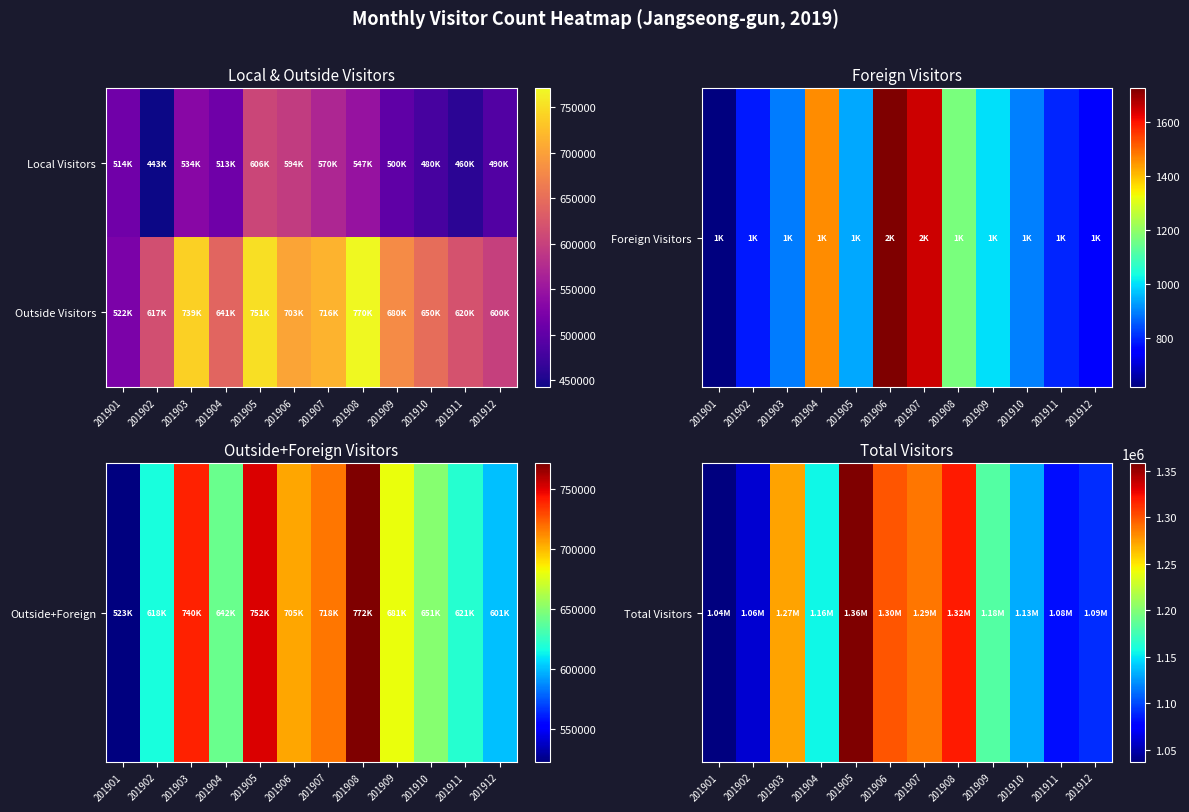

What is the greatest value displayed?

1357657